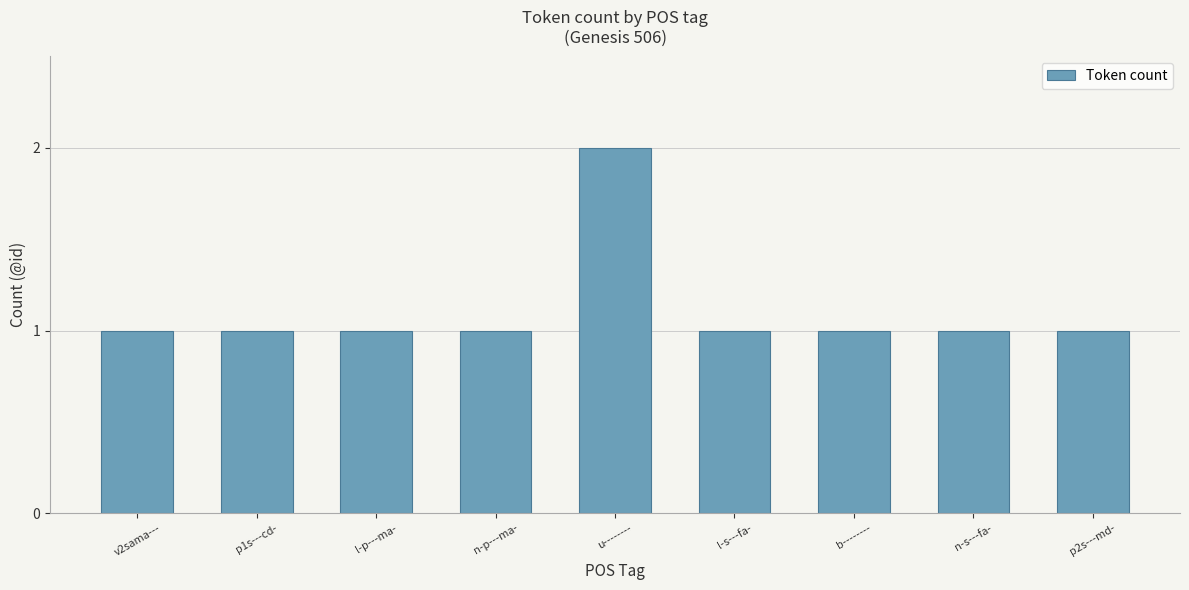

How many values are between 1 and 2?

9